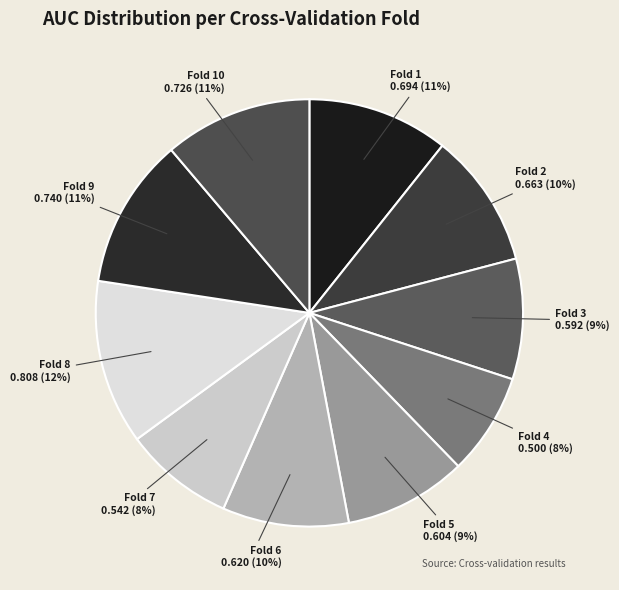

How many segments does this pie chart have?

10